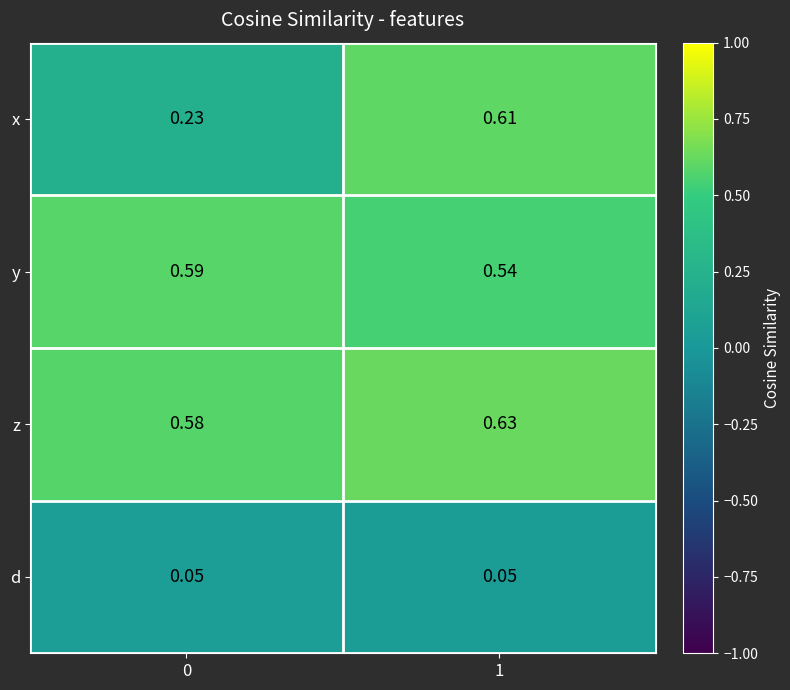

How many data points does each series have?

2